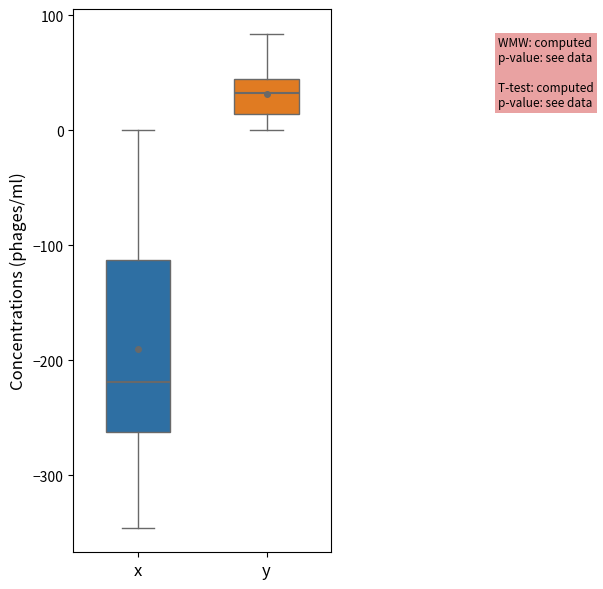

Reading left to right, read every box against the y-axis: the position of its median line, the range the box covers, and the ends of its whiskers. The values are not printed on the chart, so give them approximately, as read against the axis.

x: median -220, box -260 to -110, whiskers -350 to 0
y: median 30, box 10 to 40, whiskers 0 to 80